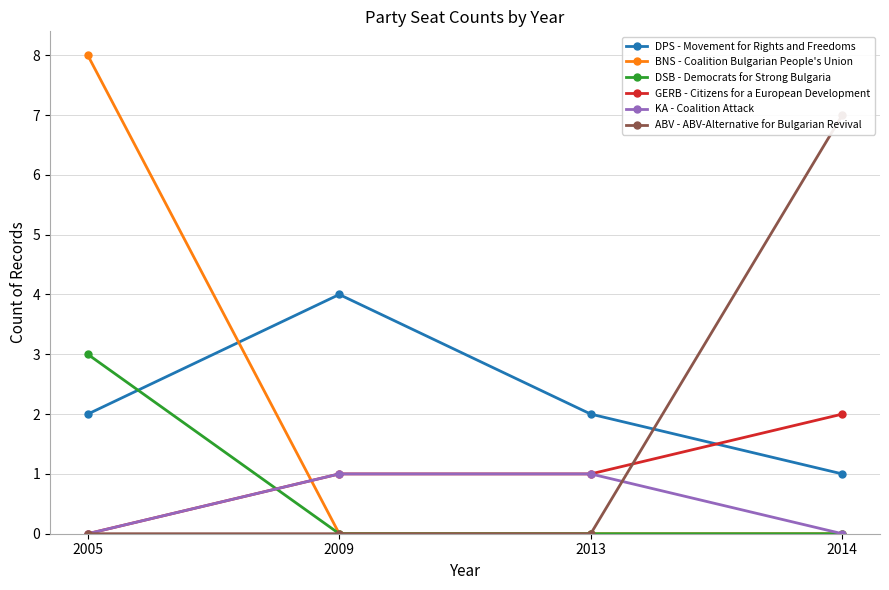

What is the spread (max minus min) of values at 2014?

7